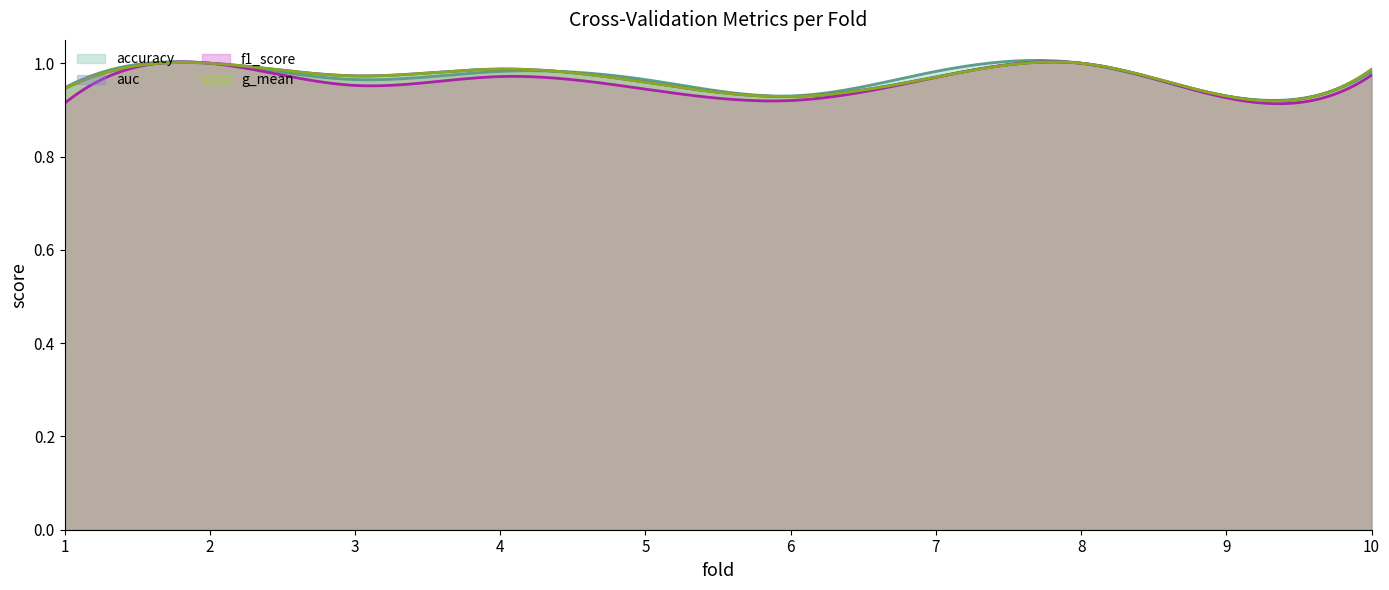

Rank the series by their maximum value, from highest to lowest.

accuracy, auc, f1_score, g_mean